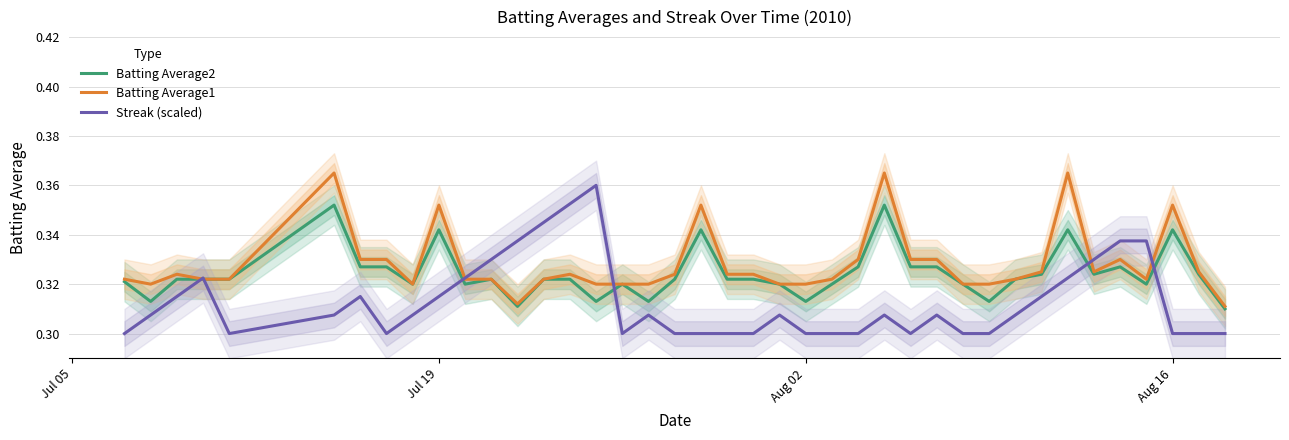

Count the Batting Average2 values in the range 0 to 1.

40